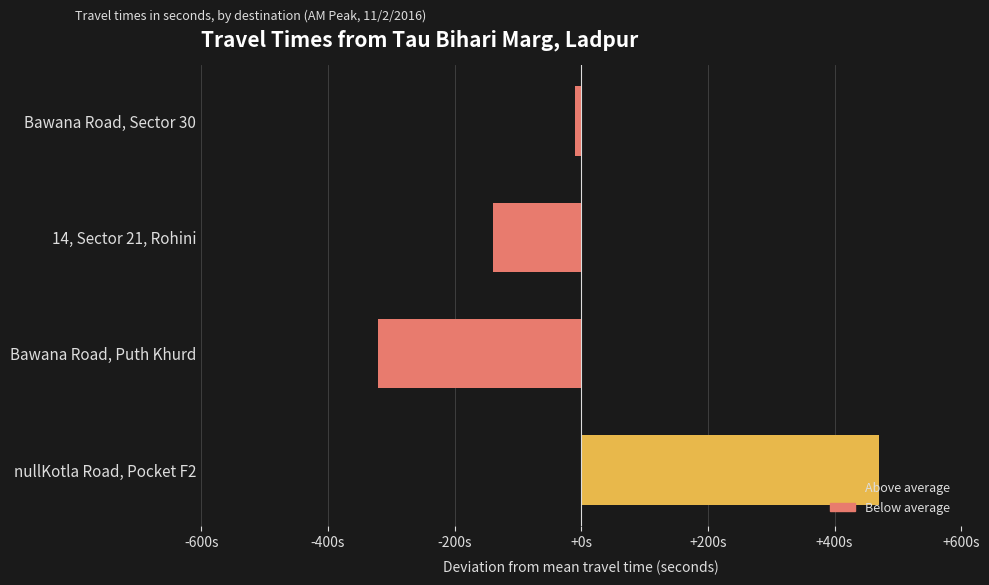

Are the bars horizontal?

Yes